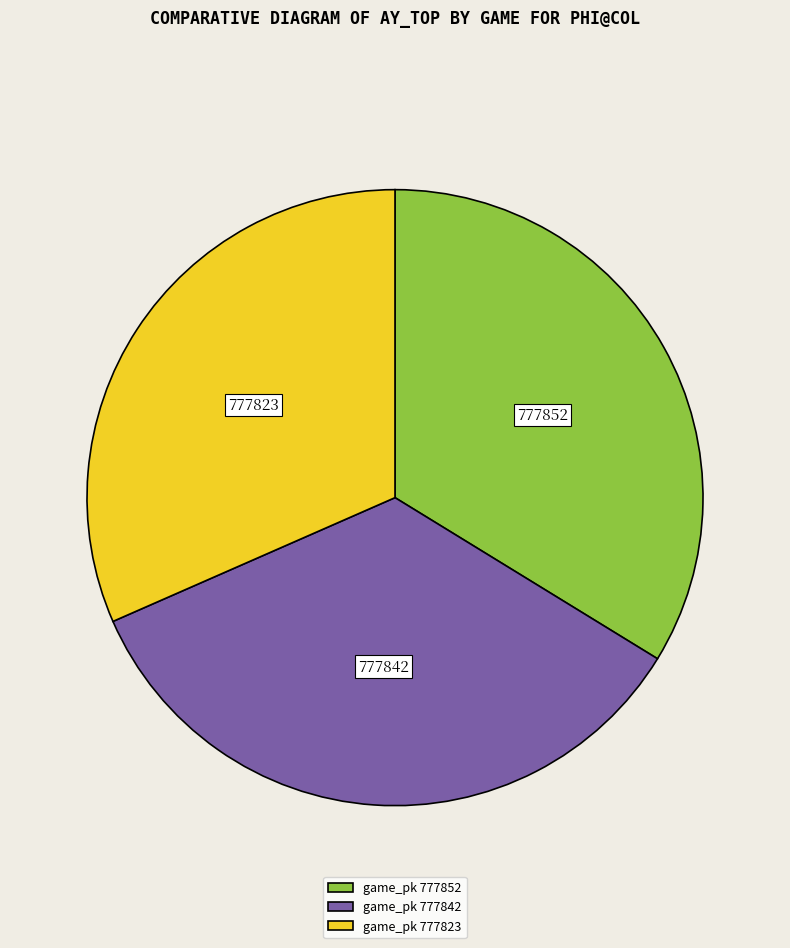

Is there any slice that represents more than half of the pie?

No